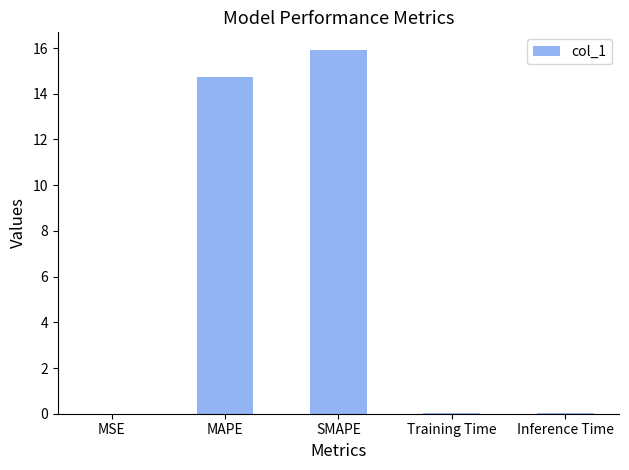

The chart shows a value of 0.0 at MSE. True or false?

True